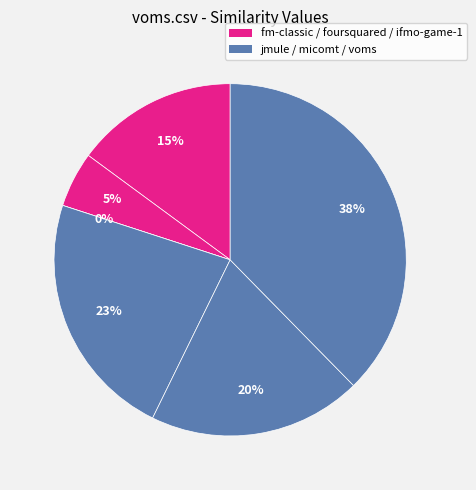

To the nearest percent, what is the combined percentage of ifmo-game-1.csv and jmule.csv?

23%